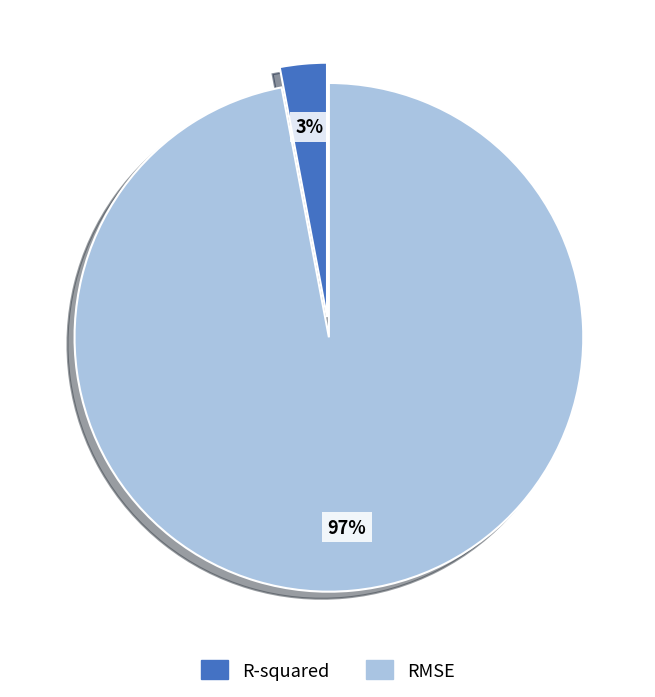

To the nearest percent, what is the combined percentage of RMSE and R-squared?

100%